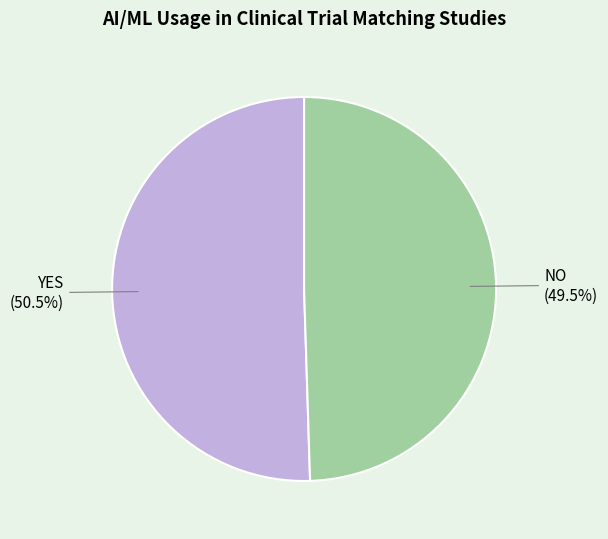

Approximately how many times larger is the value at YES compared to NO?

1.0